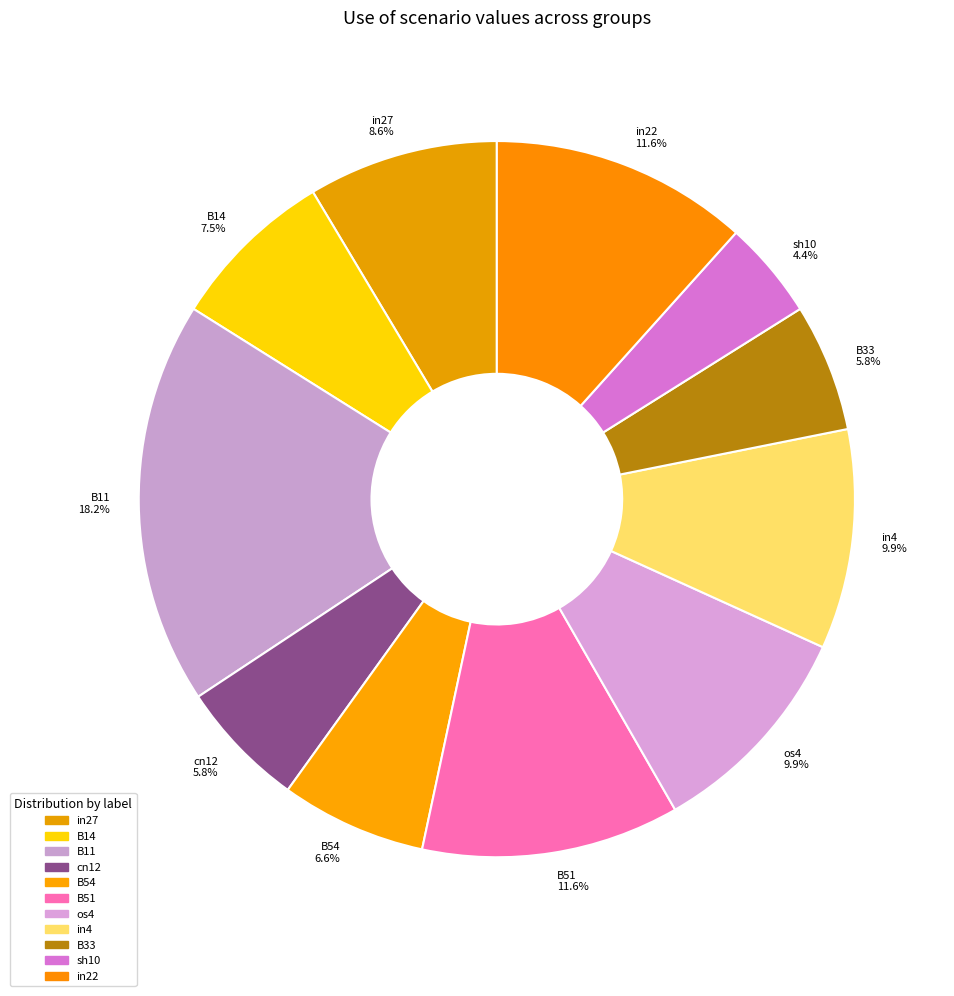

Combined, what portion of the pie is B33 and B11?

24.0%